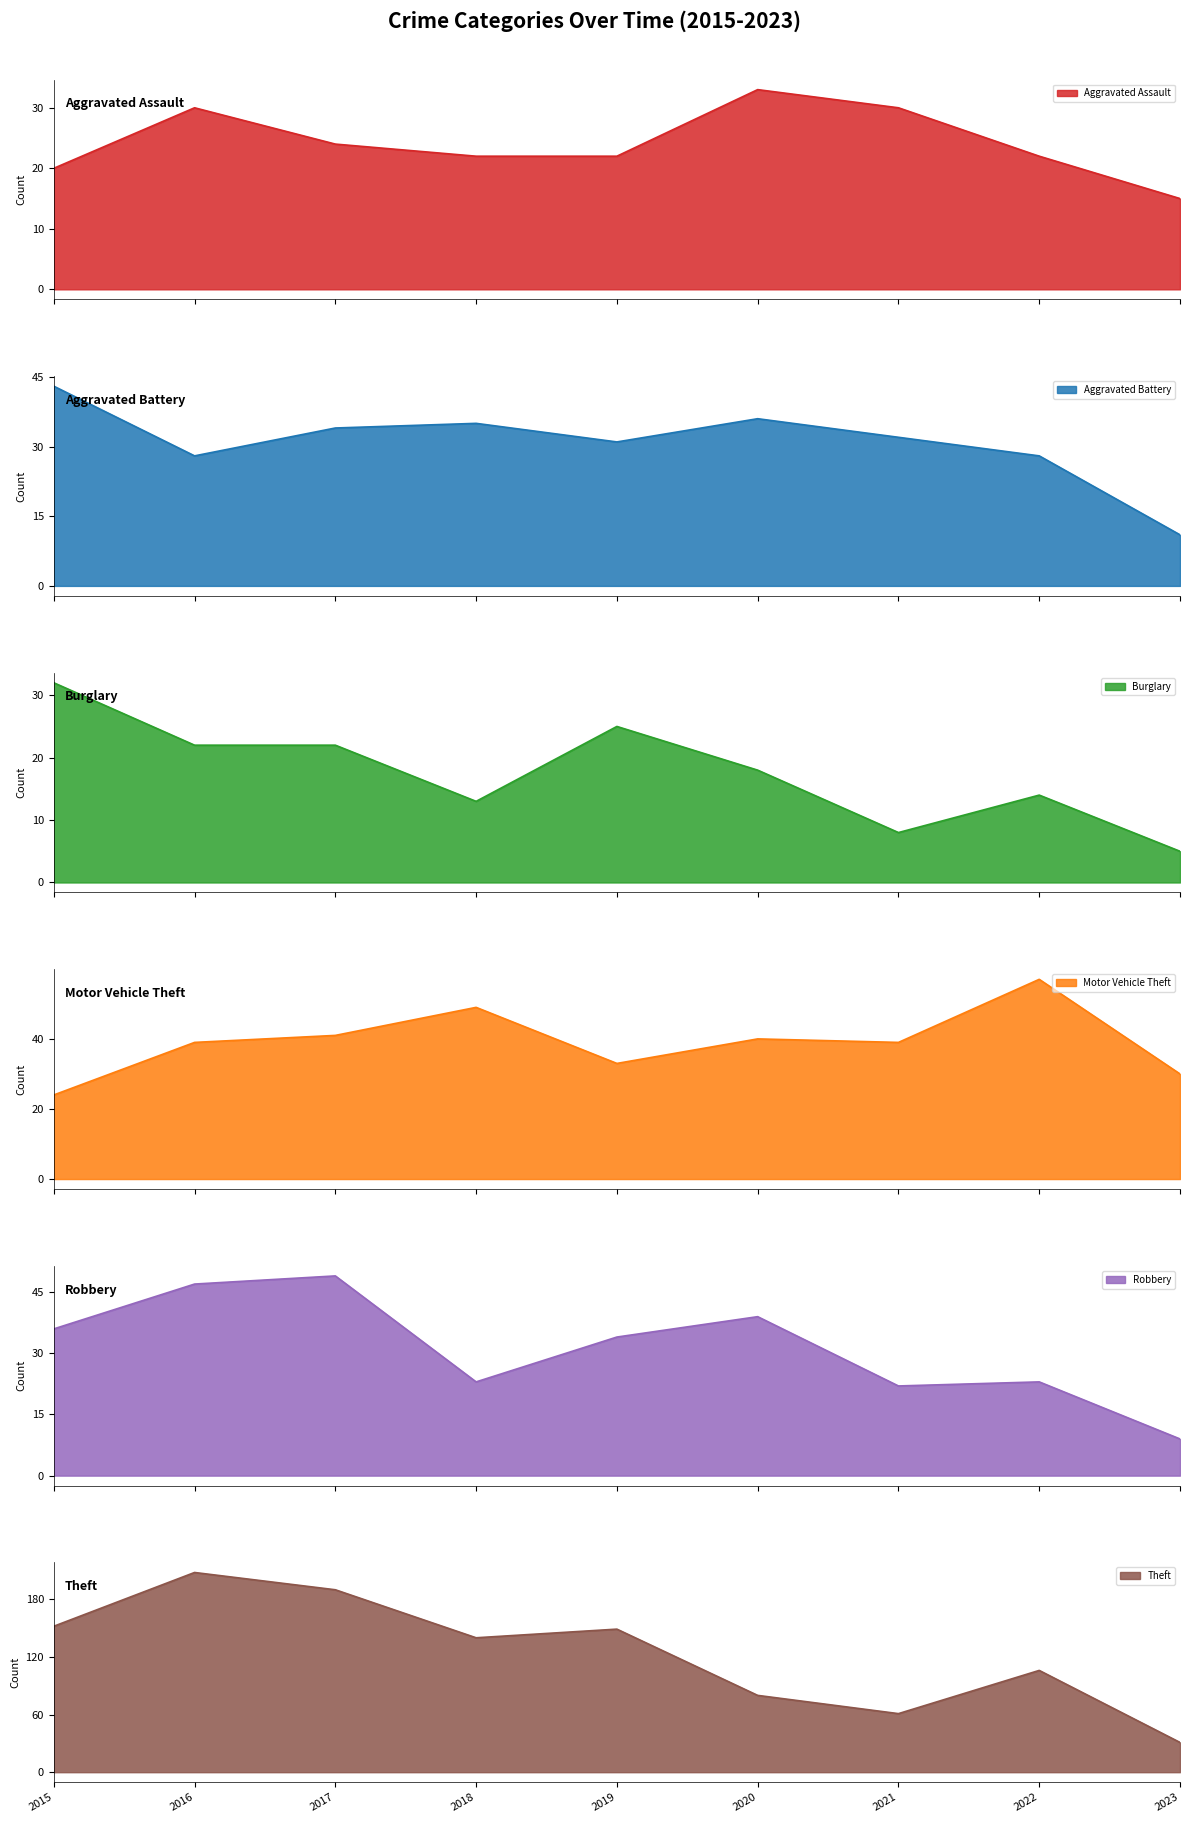

What is the value of the Aggravated Battery point at the 4th from the left?

35